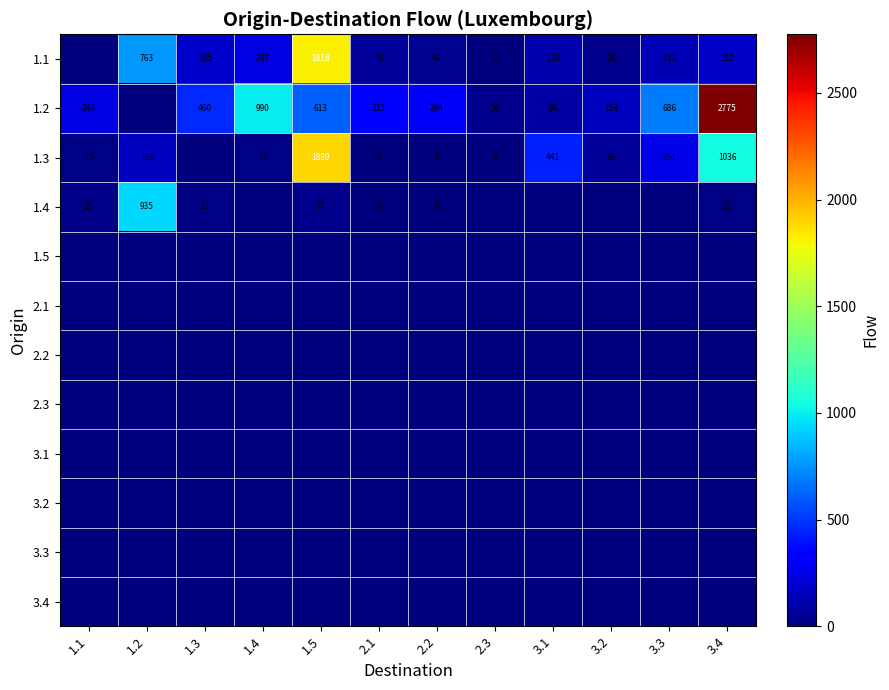

True or false: 1.1 has a value of 36 at 3.2.

True